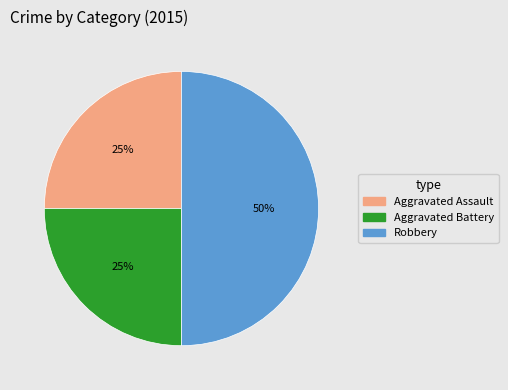

Between Aggravated Battery and Robbery, which is larger?

Robbery